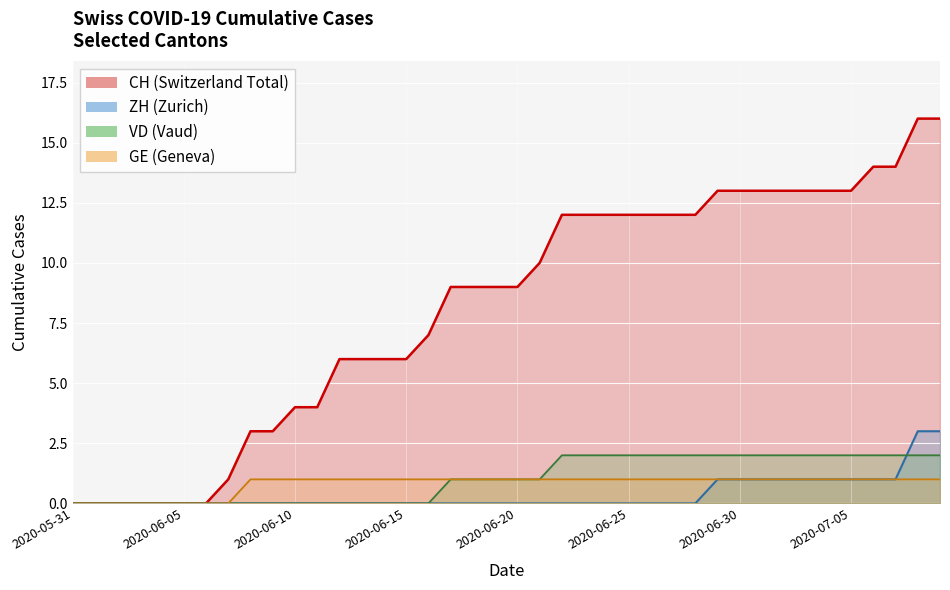

Which series has the largest total across all categories?

CH